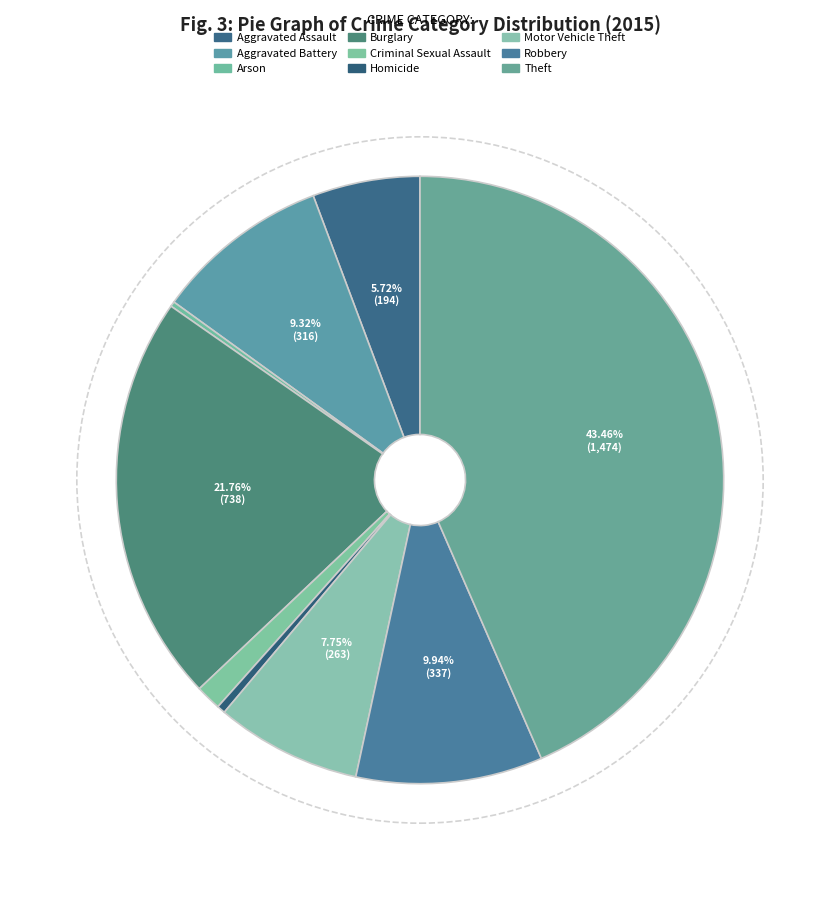

What is the change in value from Burglary to Robbery?

-401